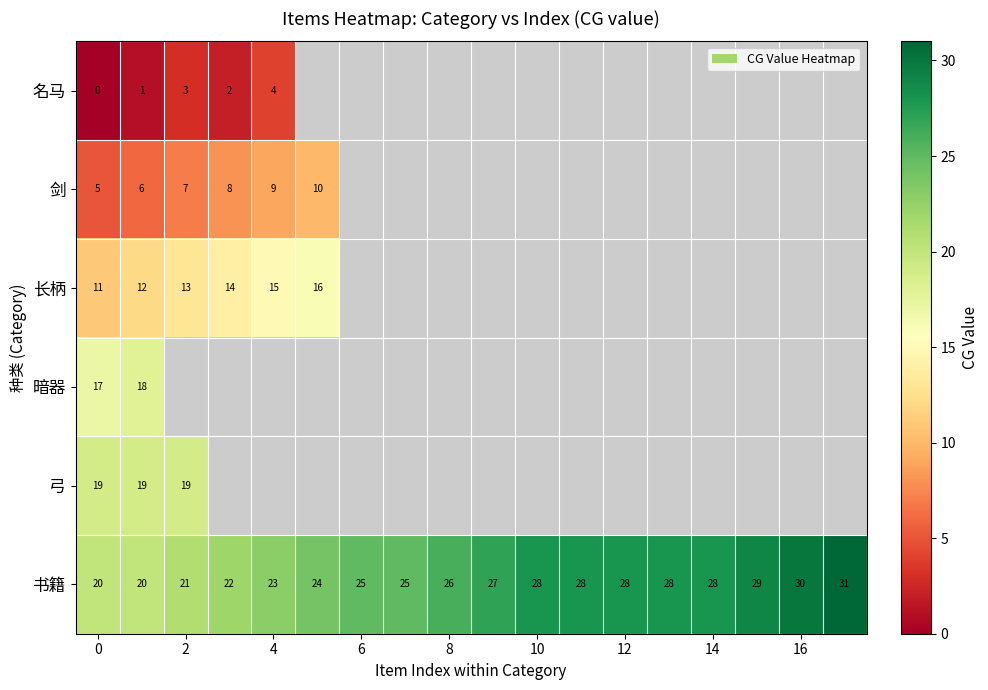

The value of 书籍 at 10 is 28. True or false?

True